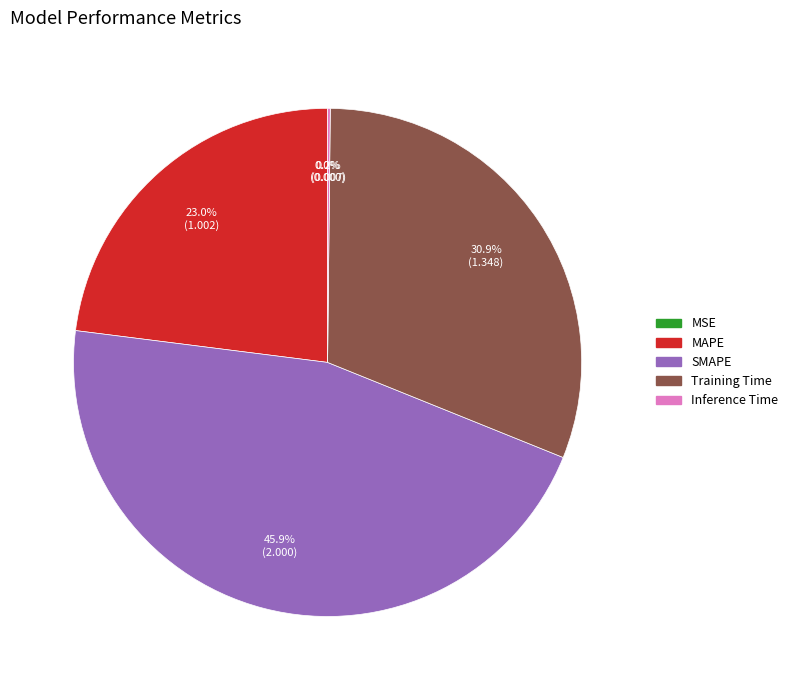

Does MAPE account for over 50% of the chart?

No